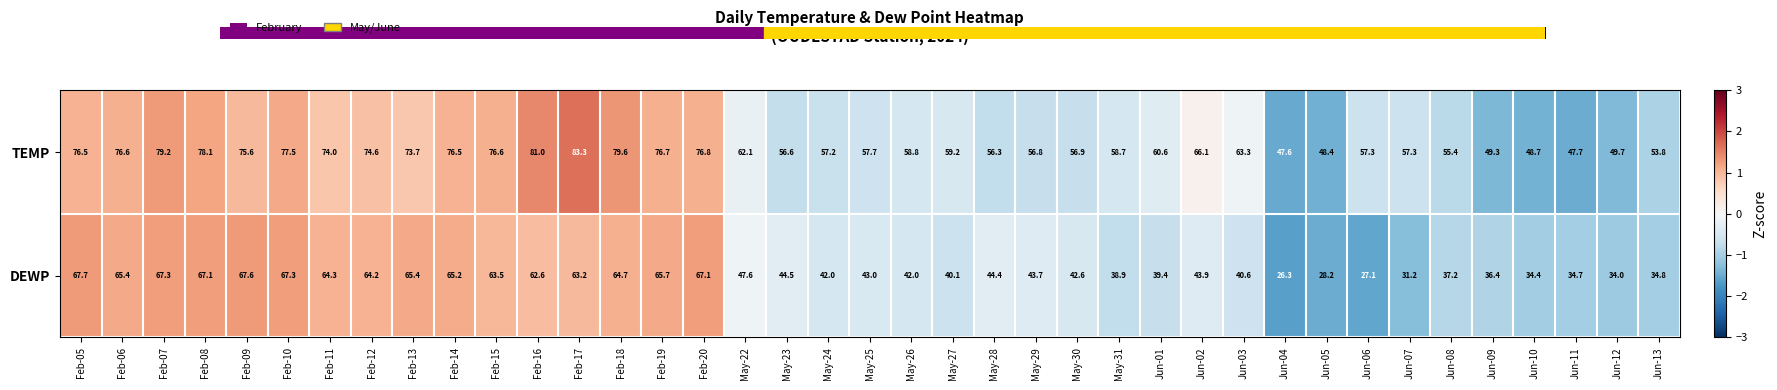

At Feb-07, list the series in order from largest to smallest.

TEMP, DEWP